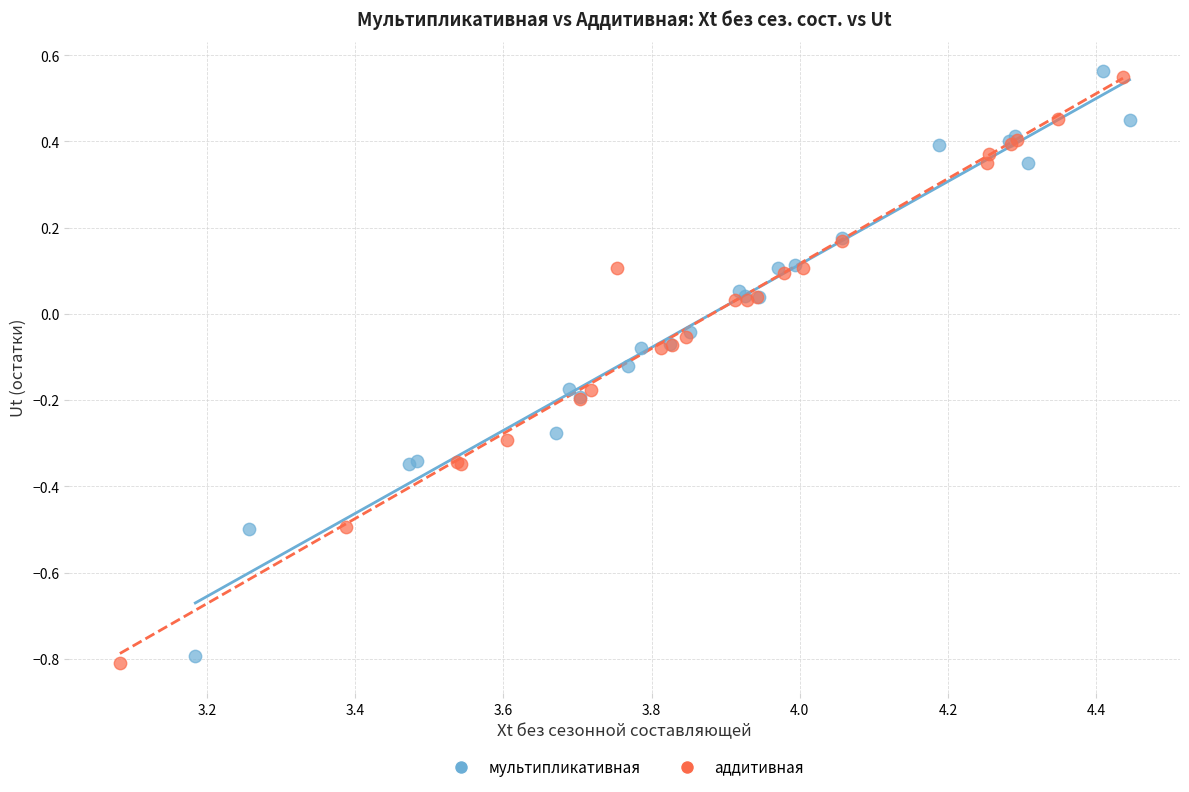

Which series has the largest Y range (max minus min)?

аддитивная